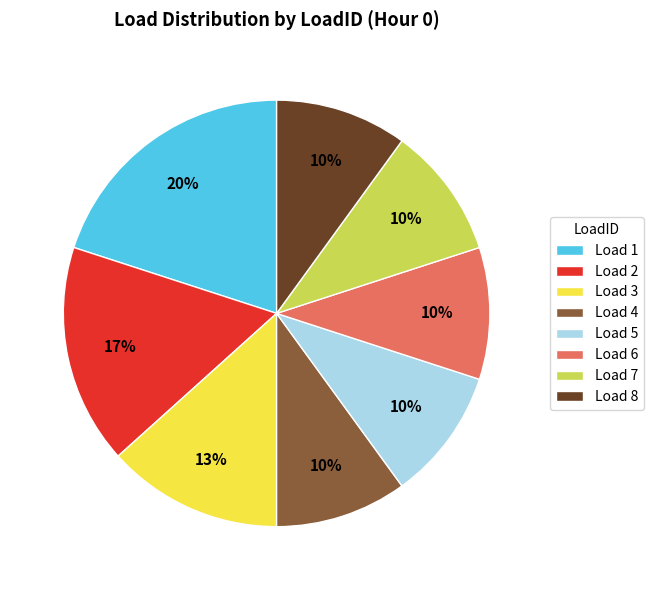

The Load 1 slice represents 20% of the pie. True or false?

True